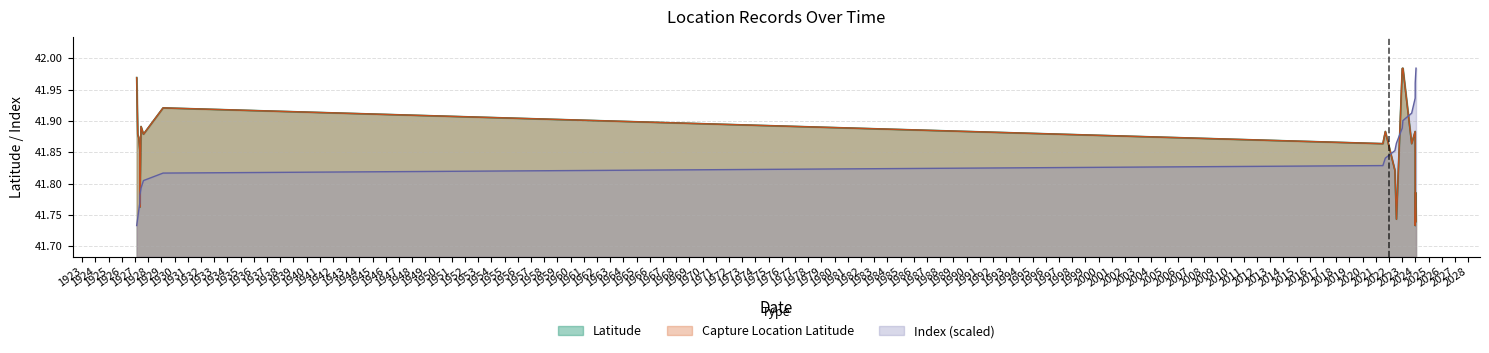

Reading left to right, what are all the values shown in this chart?

Latitude: 1927-02-15=42.0	1927-03-16=41.9	1927-04-13=41.9	1927-05-13=41.9	1927-05-14=41.8	1927-06-15=41.9	1927-08-21=41.9	1929-02-14=41.9	2021-07-15=41.9	2021-09-22=41.9	2022-06-13=41.8	2022-07-26=41.7	2023-01-02=42.0	2023-01-20=42.0	2023-09-20=41.9	2023-12-26=41.9	2023-12-27=41.8	2023-12-27=41.7	2024-01-07=41.8	2024-01-19=41.7
Capture Location Latitude: 1927-02-15=42.0	1927-03-16=41.9	1927-04-13=41.9	1927-05-13=41.9	1927-05-14=41.8	1927-06-15=41.9	1927-08-21=41.9	1929-02-14=41.9	2021-07-15=41.9	2021-09-22=41.9	2022-06-13=41.8	2022-07-26=41.7	2023-01-02=42.0	2023-01-20=42.0	2023-09-20=41.9	2023-12-26=41.9	2023-12-27=41.8	2023-12-27=41.7	2024-01-07=41.8	2024-01-19=41.7
Index: 1927-02-15=41.7	1927-03-16=41.7	1927-04-13=41.8	1927-05-13=41.8	1927-05-14=41.8	1927-06-15=41.8	1927-08-21=41.8	1929-02-14=41.8	2021-07-15=41.8	2021-09-22=41.8	2022-06-13=41.9	2022-07-26=41.9	2023-01-02=41.9	2023-01-20=41.9	2023-09-20=41.9	2023-12-26=41.9	2023-12-27=41.9	2023-12-27=42.0	2024-01-07=42.0	2024-01-19=42.0